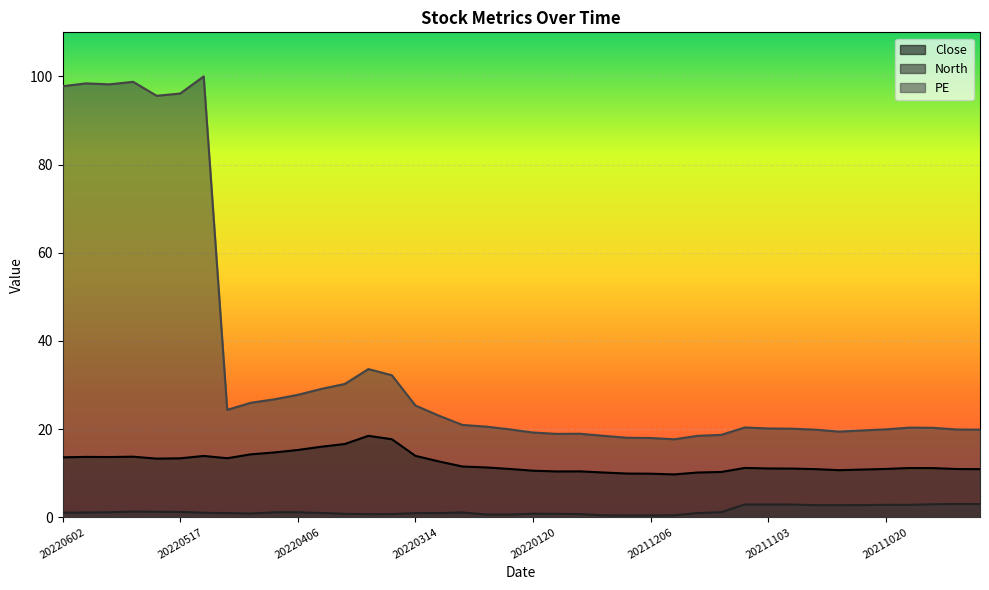

The value of North at 20220406 is 1.1. True or false?

True